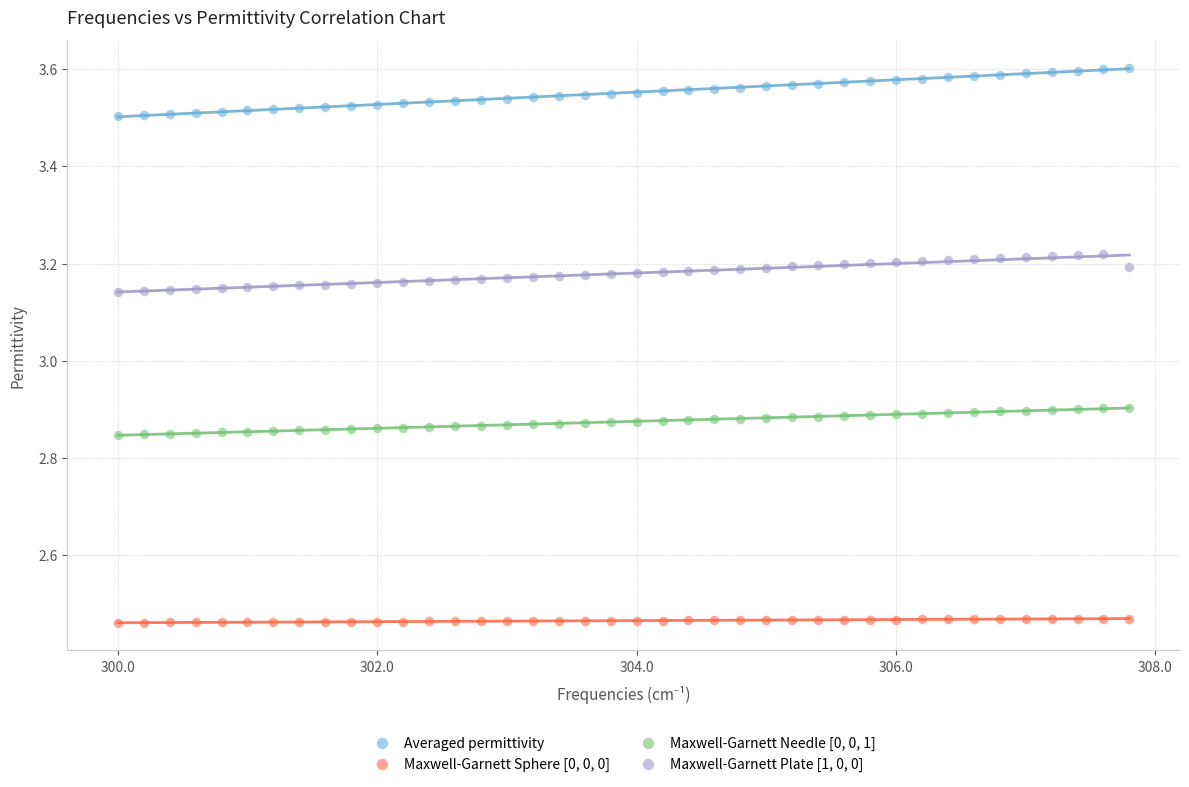

Which series has the widest spread of Y values?

Averaged permittivity